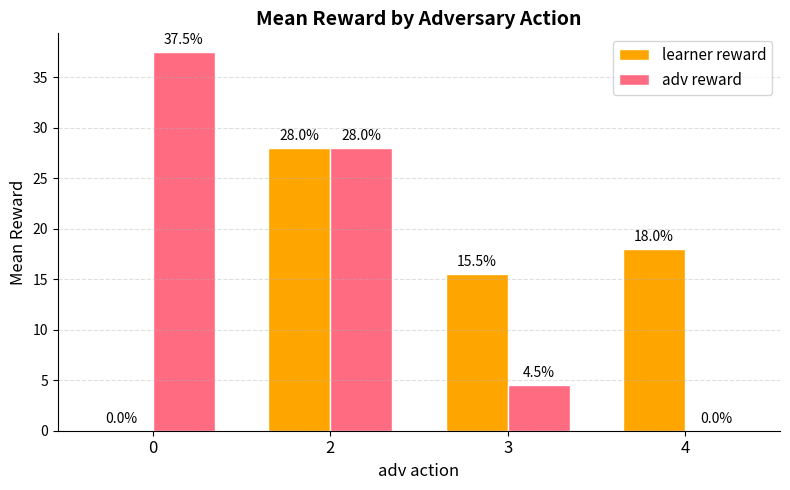

At which label does learner reward reach its peak?

2